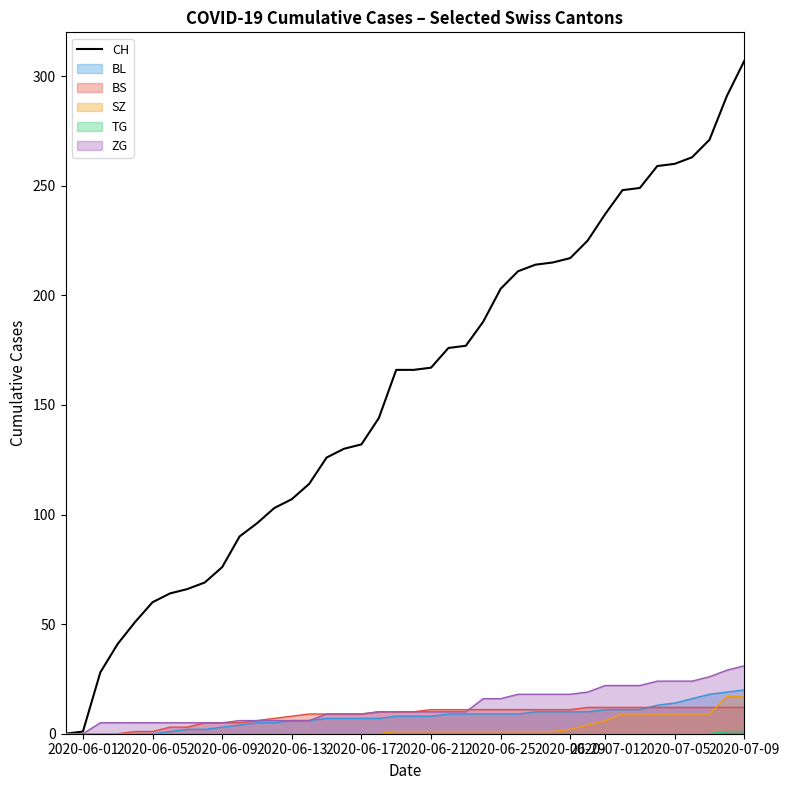

Does the chart have visible grid lines?

No